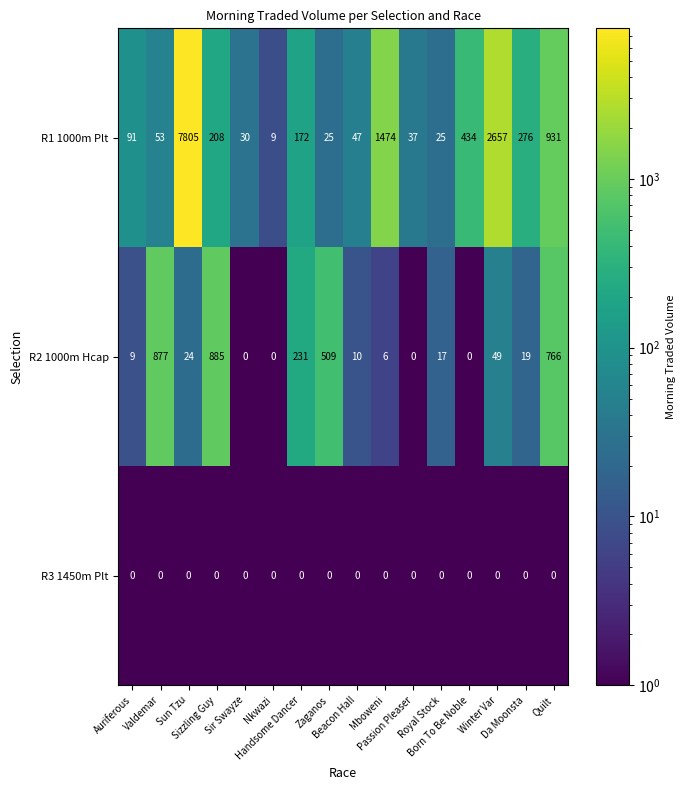

Which series has the widest spread of values?

R1 1000m Plt